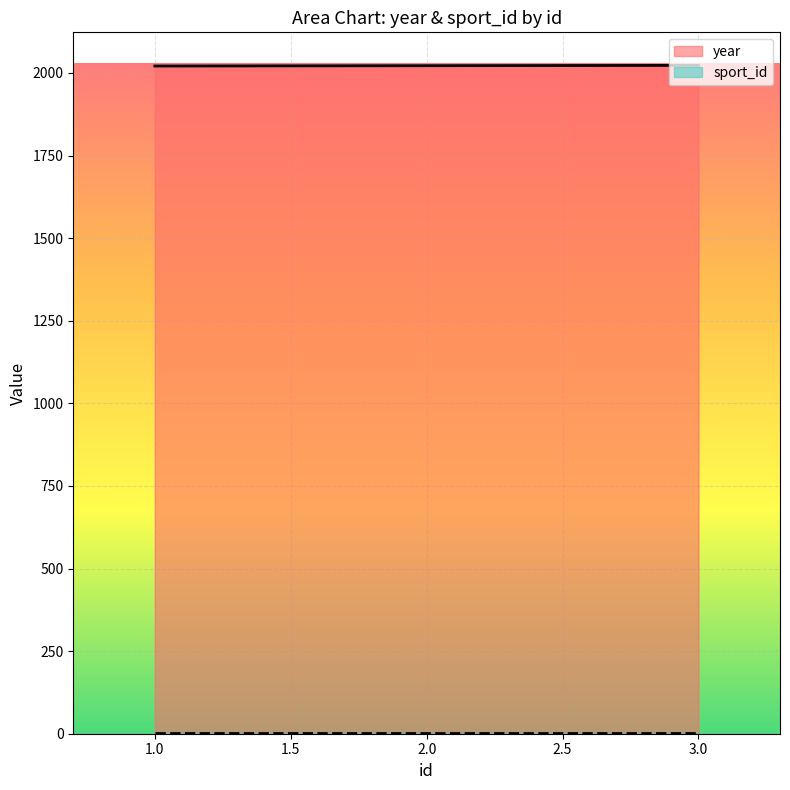

What is the sum of all values?

6066